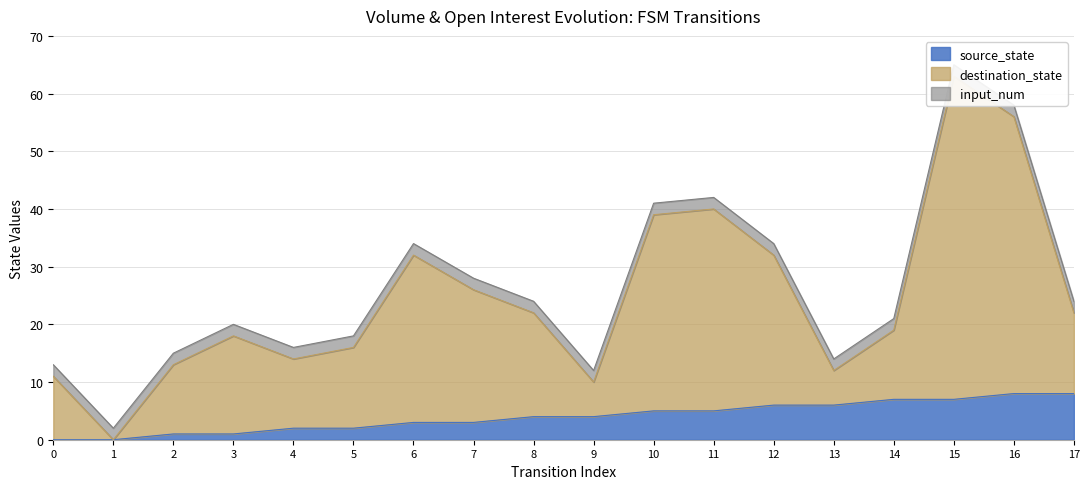

Is it true that destination_state equals 63 at 15?

True